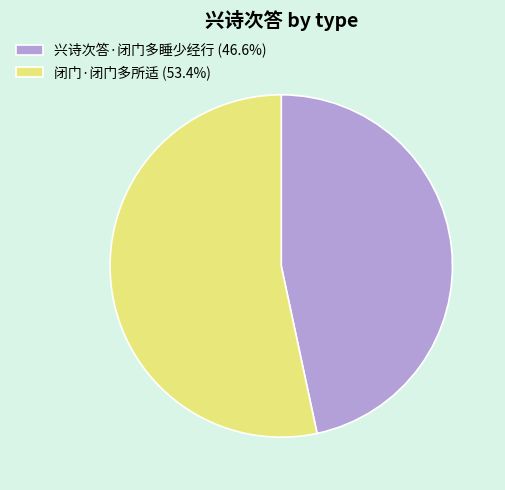

Approximately how many times larger is the value at 闭门·闭门多所适 (53.4%) compared to 兴诗次答·闭门多睡少经行 (46.6%)?

1.1